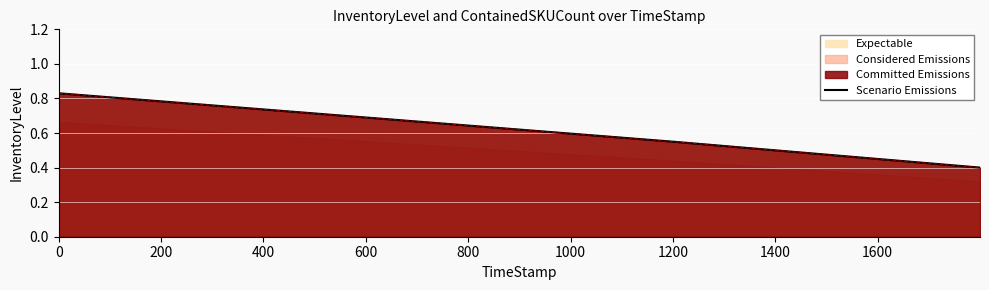

Is it true that the value at 200 is 1.0?

False